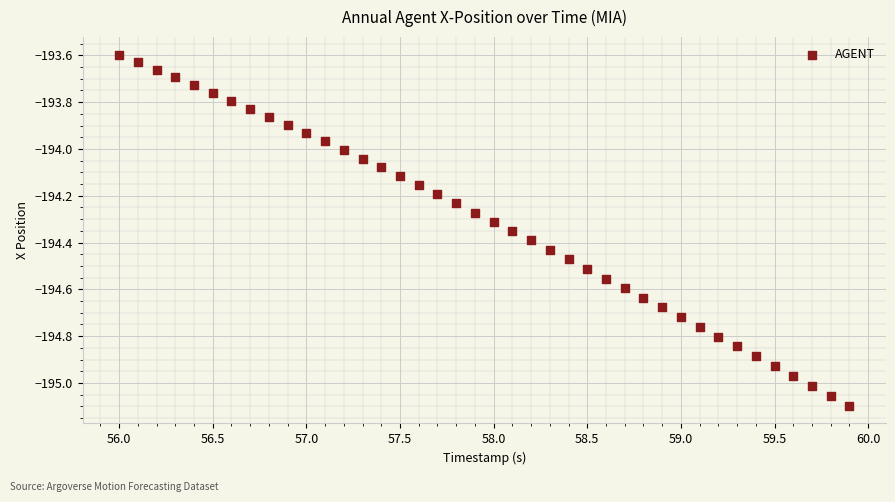

What is the range of Y values (max minus min)?

1.5